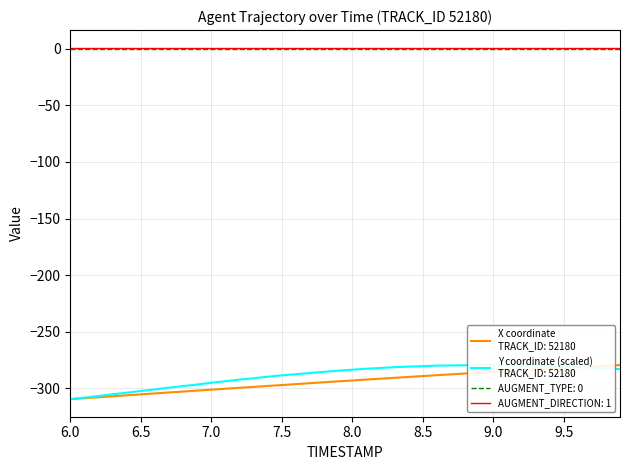

Between 6.7 and 9.7, which series saw the biggest shift?

X